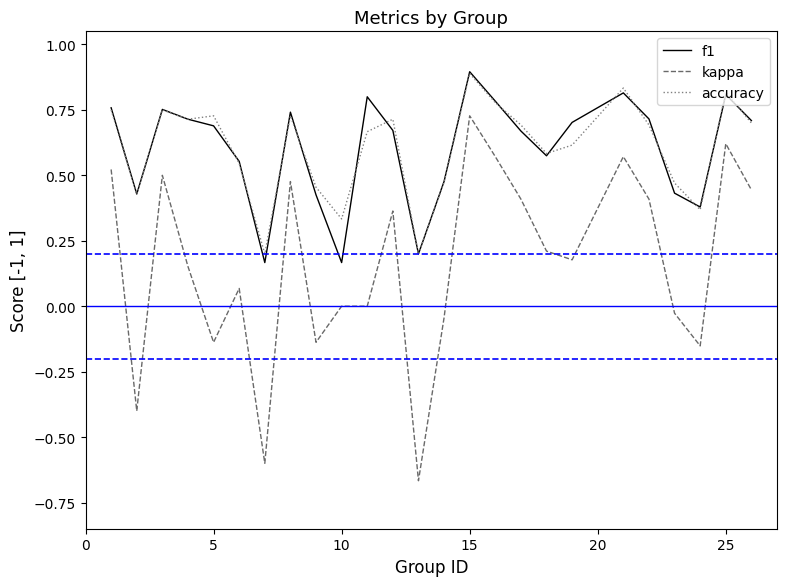

True or false: accuracy and kappa cross at least once.

False